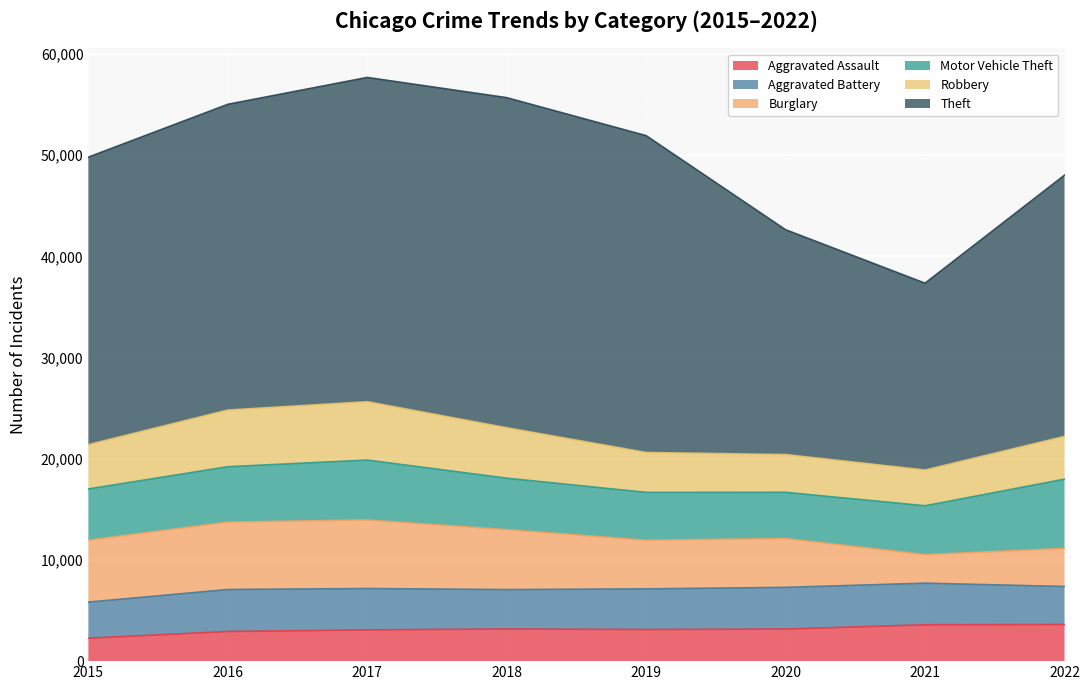

Rank the series by their maximum value, from highest to lowest.

Theft, Motor Vehicle Theft, Burglary, Robbery, Aggravated Battery, Aggravated Assault